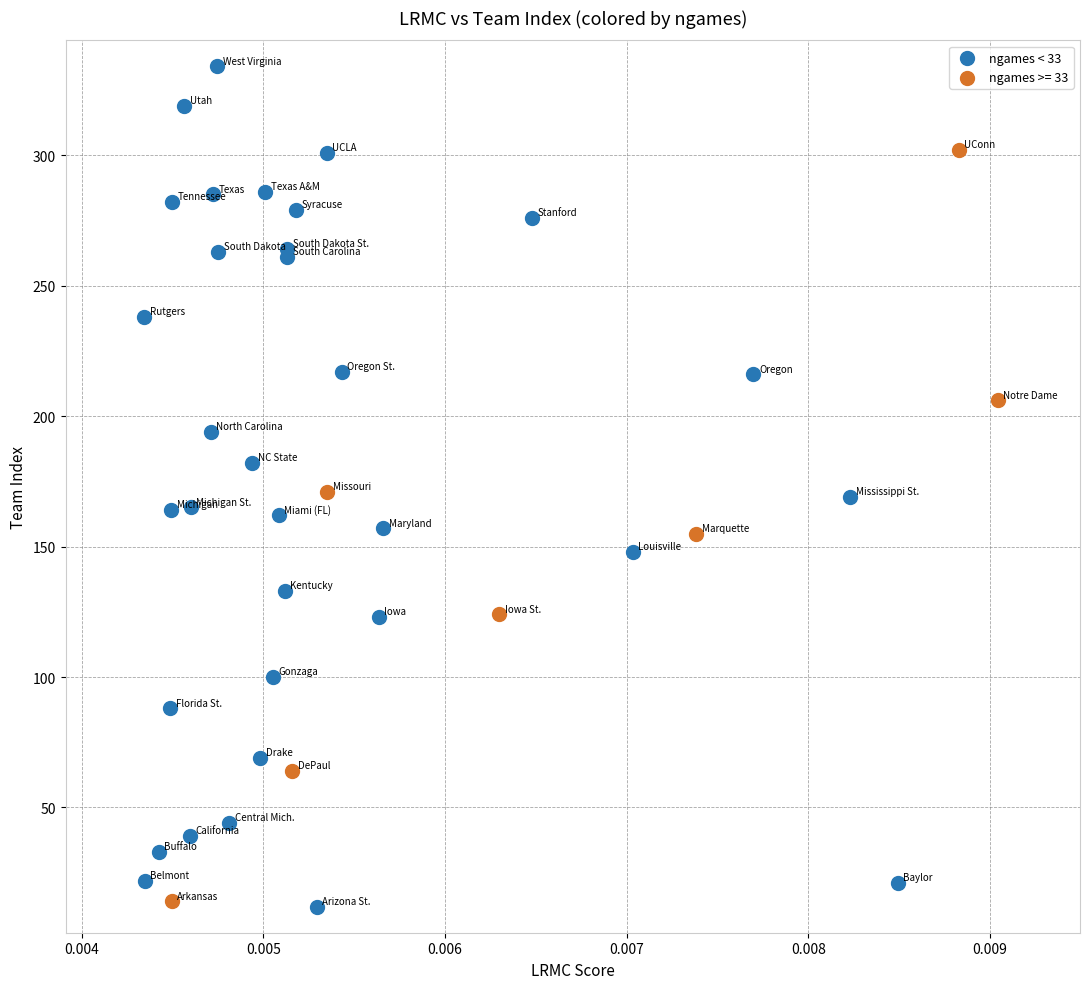

Which series reaches the maximum Y coordinate?

ngames < 33